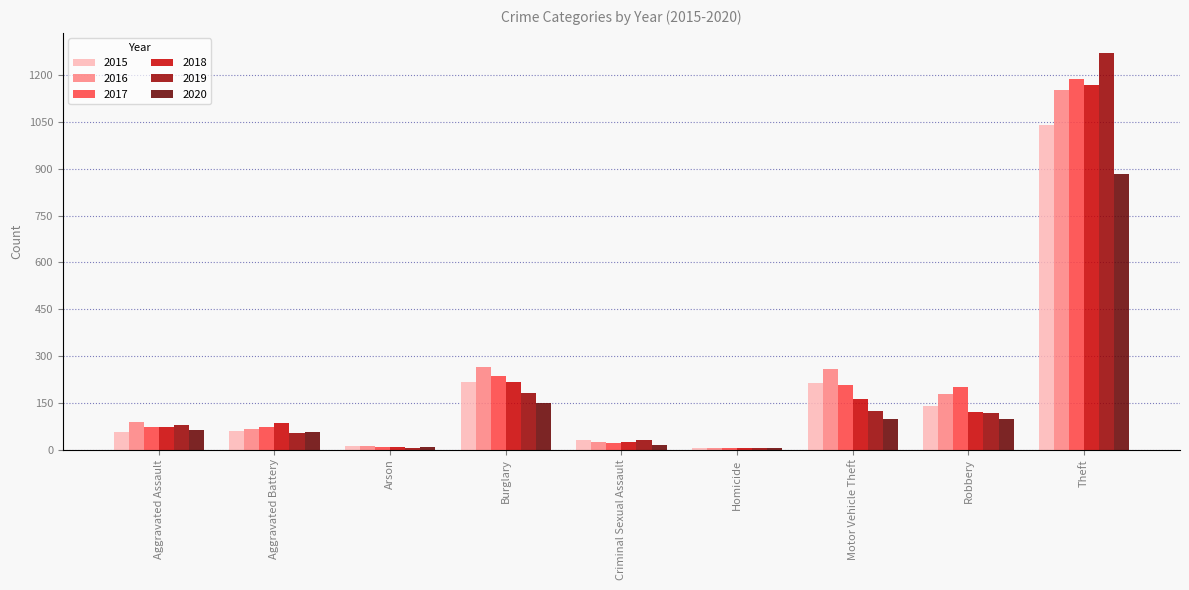

True or false: 2018 has a value of 218 at Burglary.

True